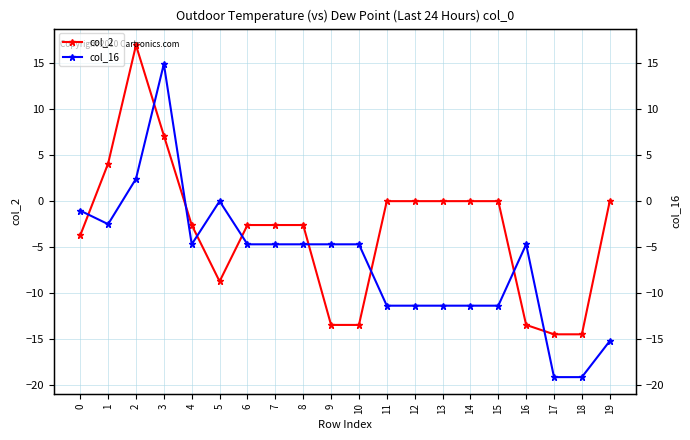

Rank the series by their average value, from highest to lowest.

col_2, col_16